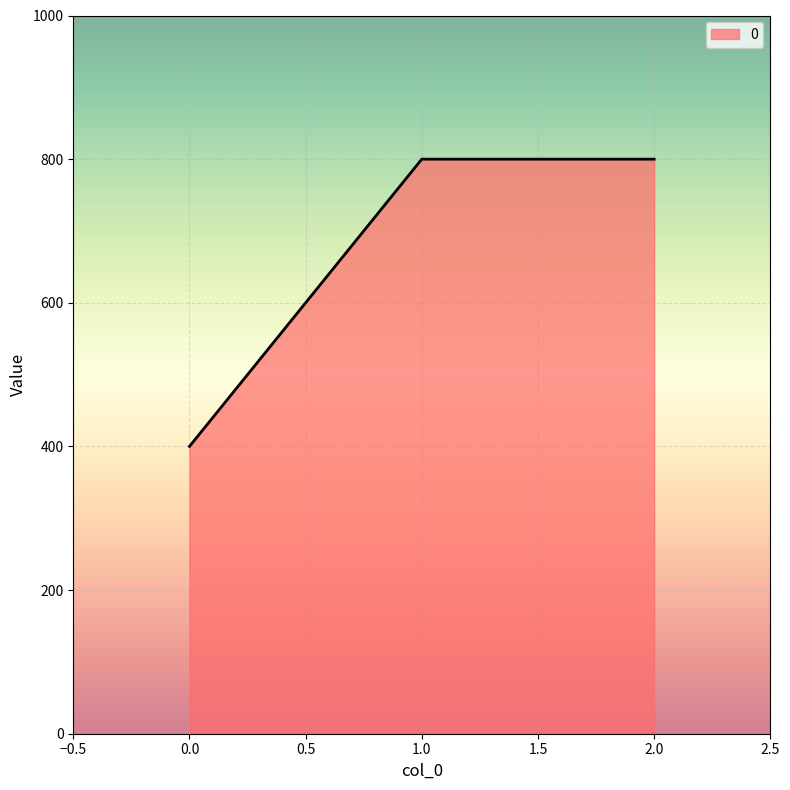

What is the minimum value shown in the chart?

400